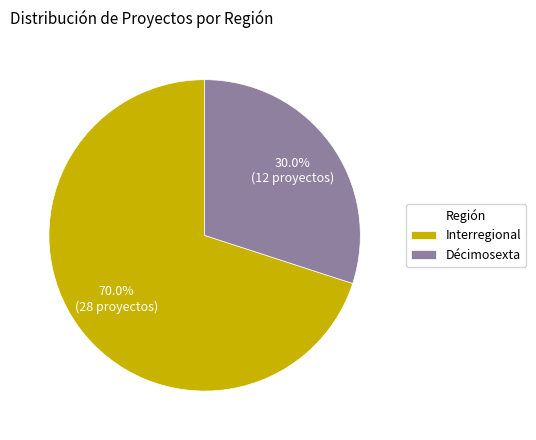

What percentage do Décimosexta and Interregional together represent?

100.0%